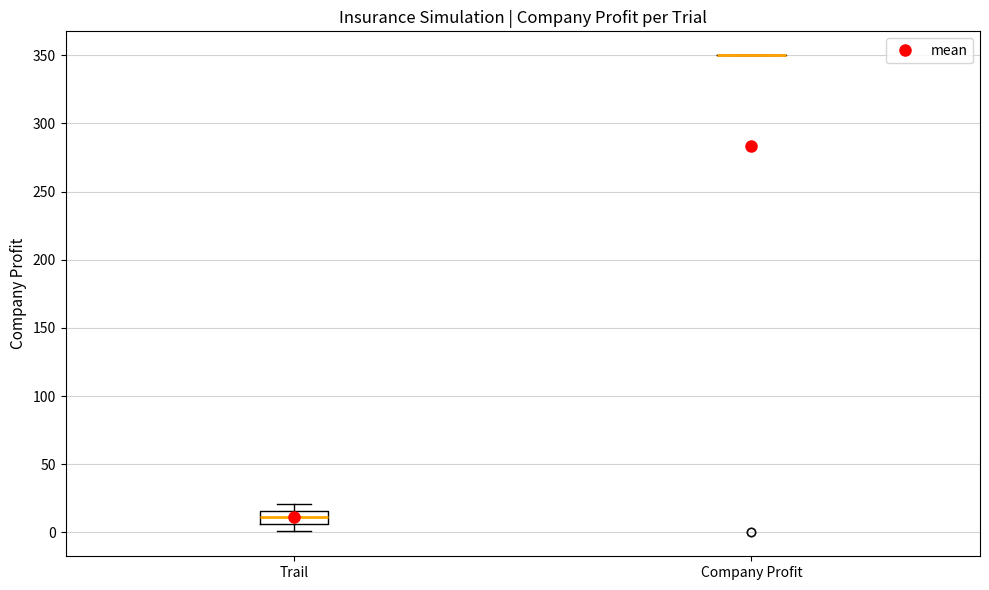

Where is the upper edge of the box for Trail on the y-axis? The values are not printed on the chart, so give them approximately, as read against the axis.

15